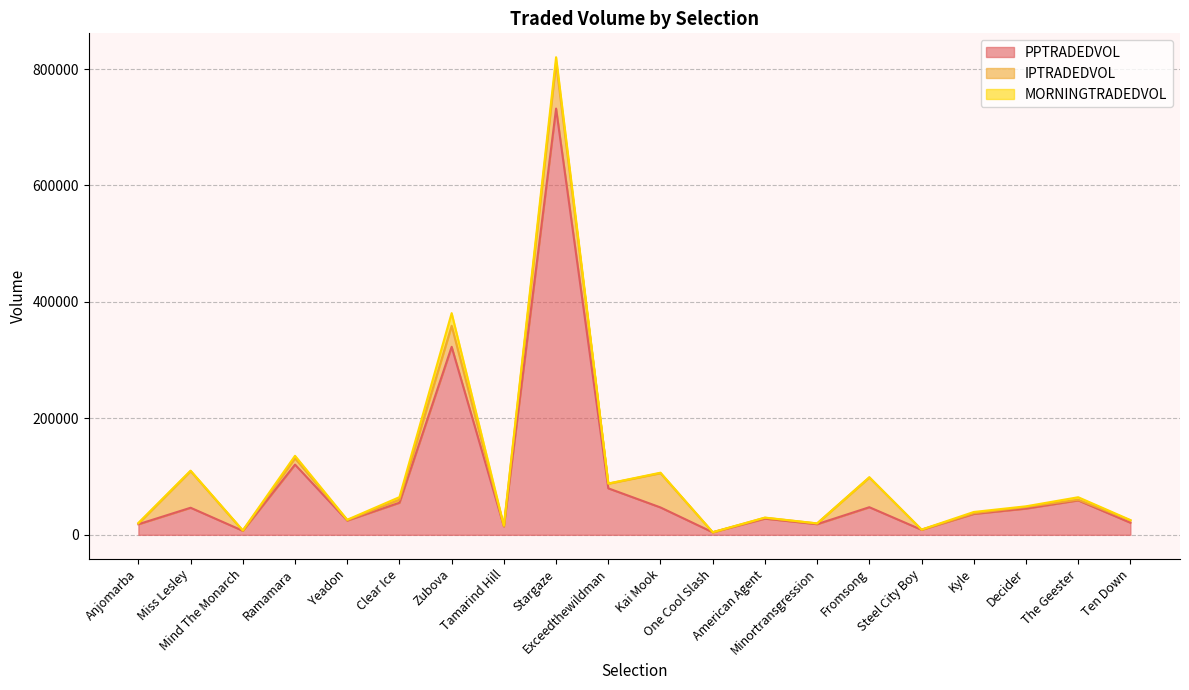

What is the average value of the IPTRADEDVOL series?

16283.6